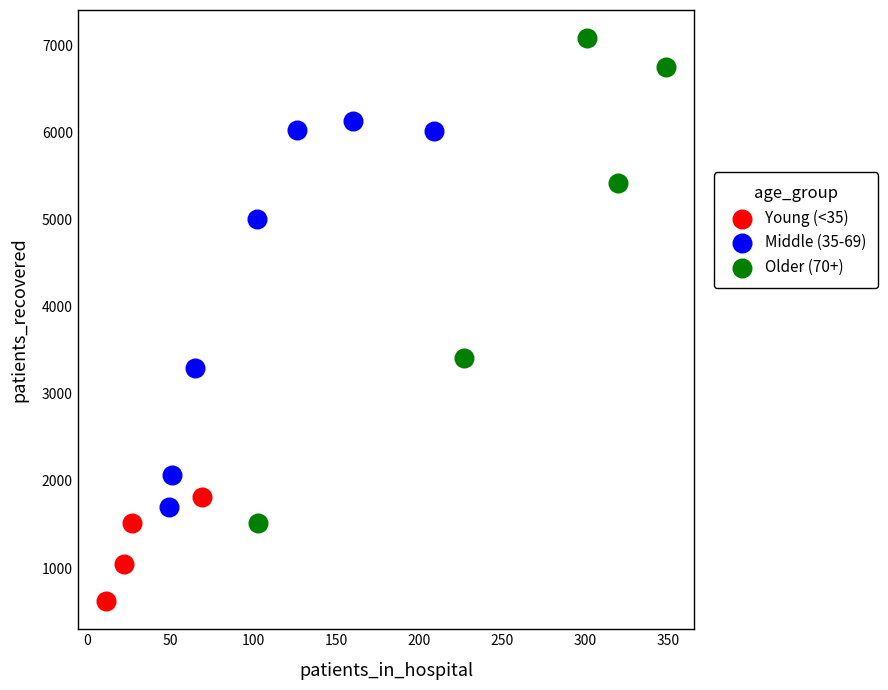

Which series contains the lowest Y value?

Young (<35)